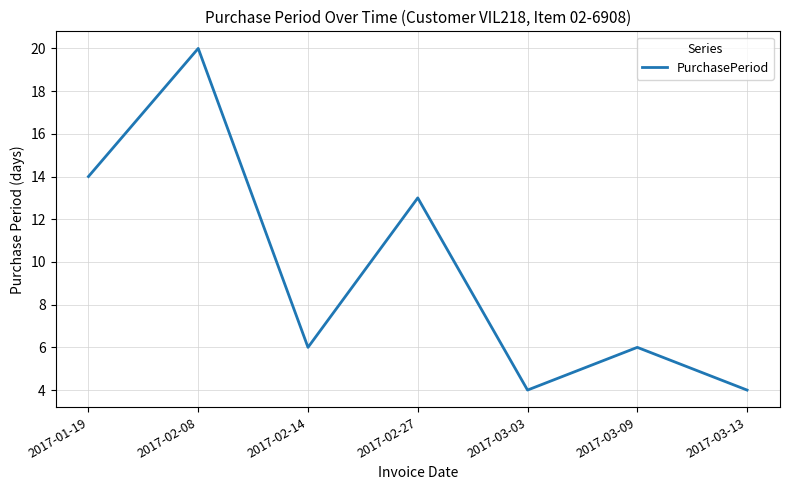

What is the approximate value at 2017-02-08?

20